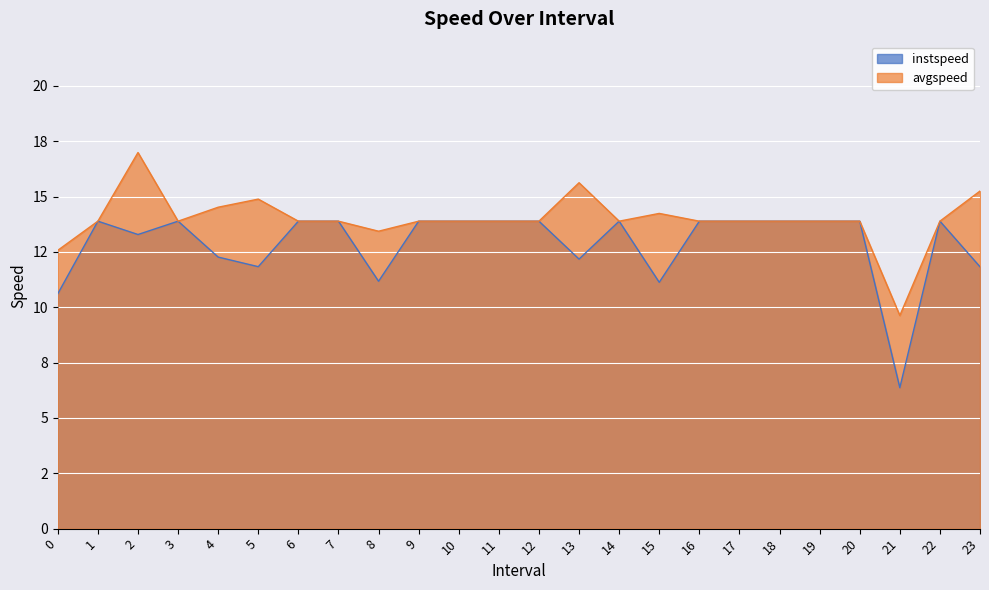

What is the value of the avgspeed point at the 4th from the left?

13.9